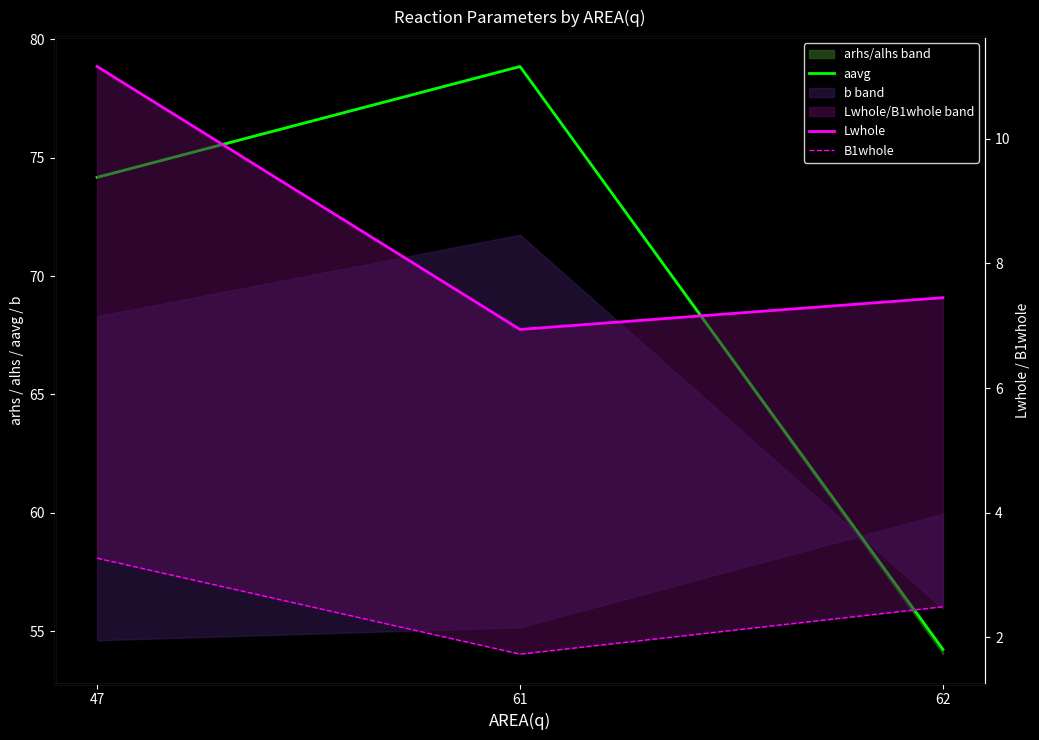

What is the difference between the highest and lowest values at 61?

77.1